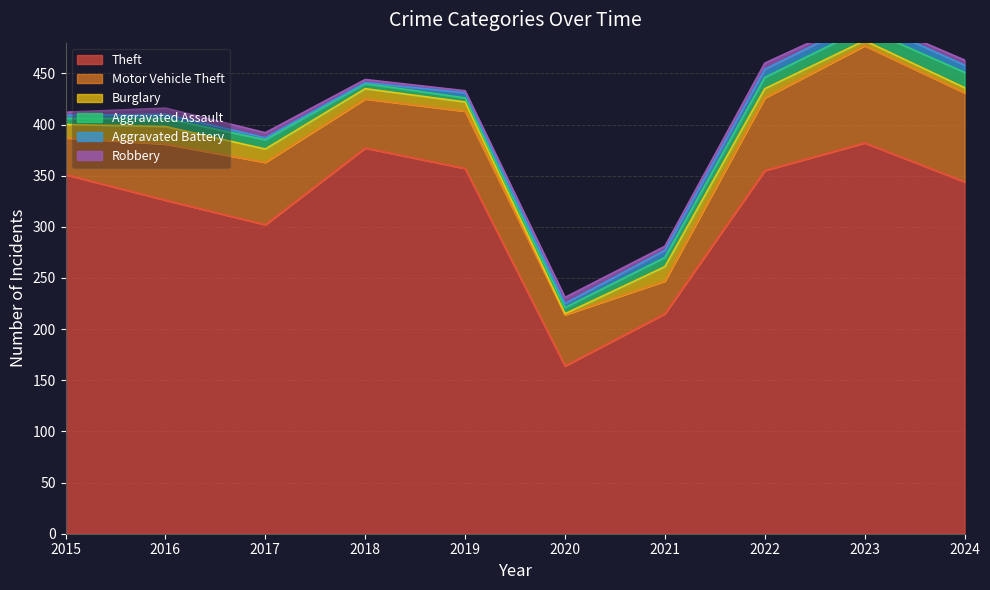

What is the value of the Burglary point at the 8th from the left?

9